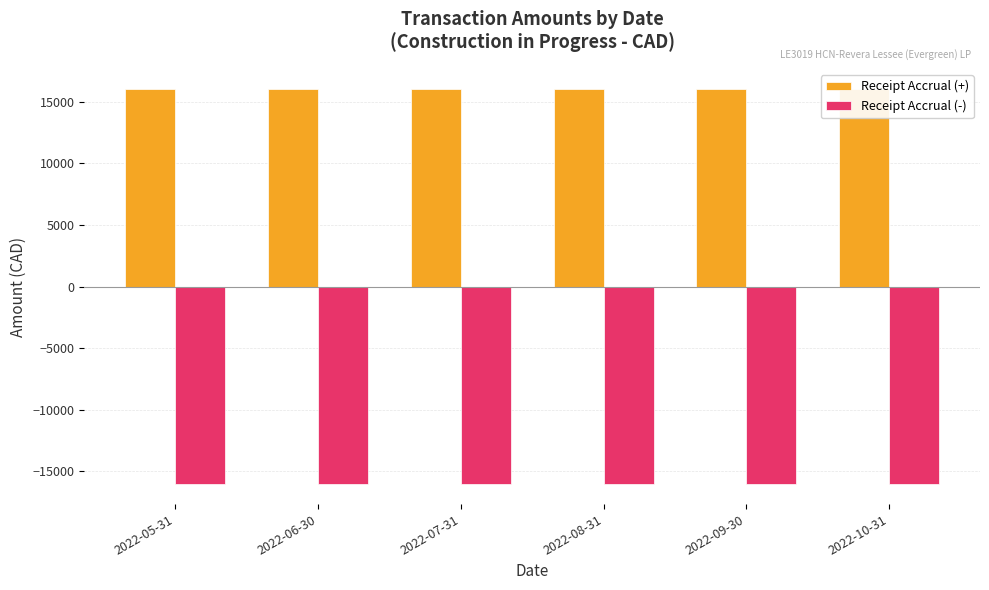

List the labels in order of Receipt Accrual (-) value, largest first.

2022-05-31, 2022-06-30, 2022-07-31, 2022-08-31, 2022-09-30, 2022-10-31